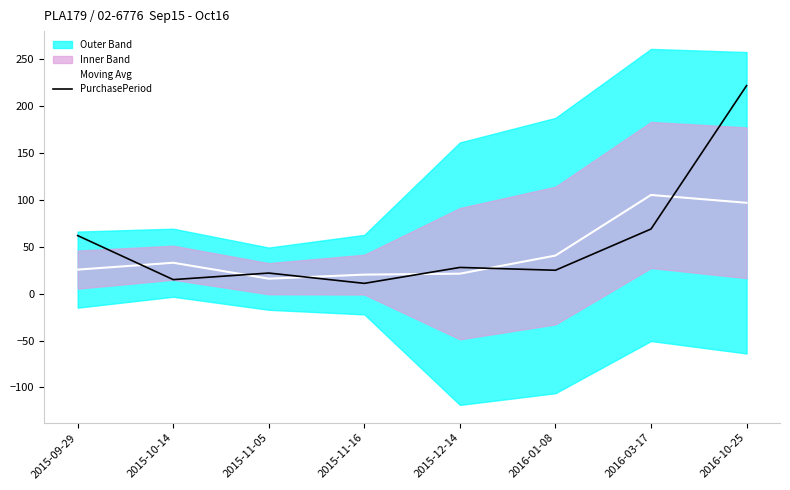

What is the difference between the highest and lowest values at 2015-11-16?

9.3